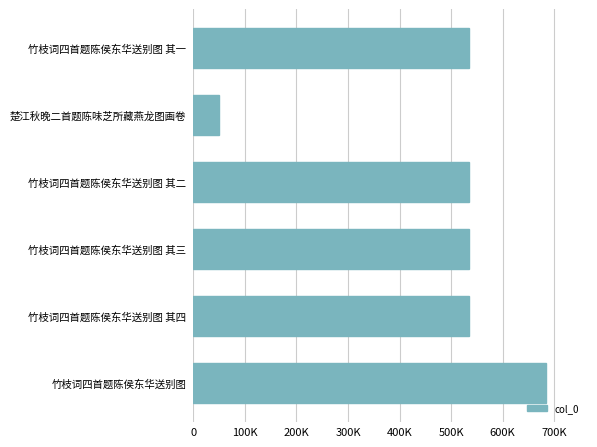

How many values exceed 534909?

2